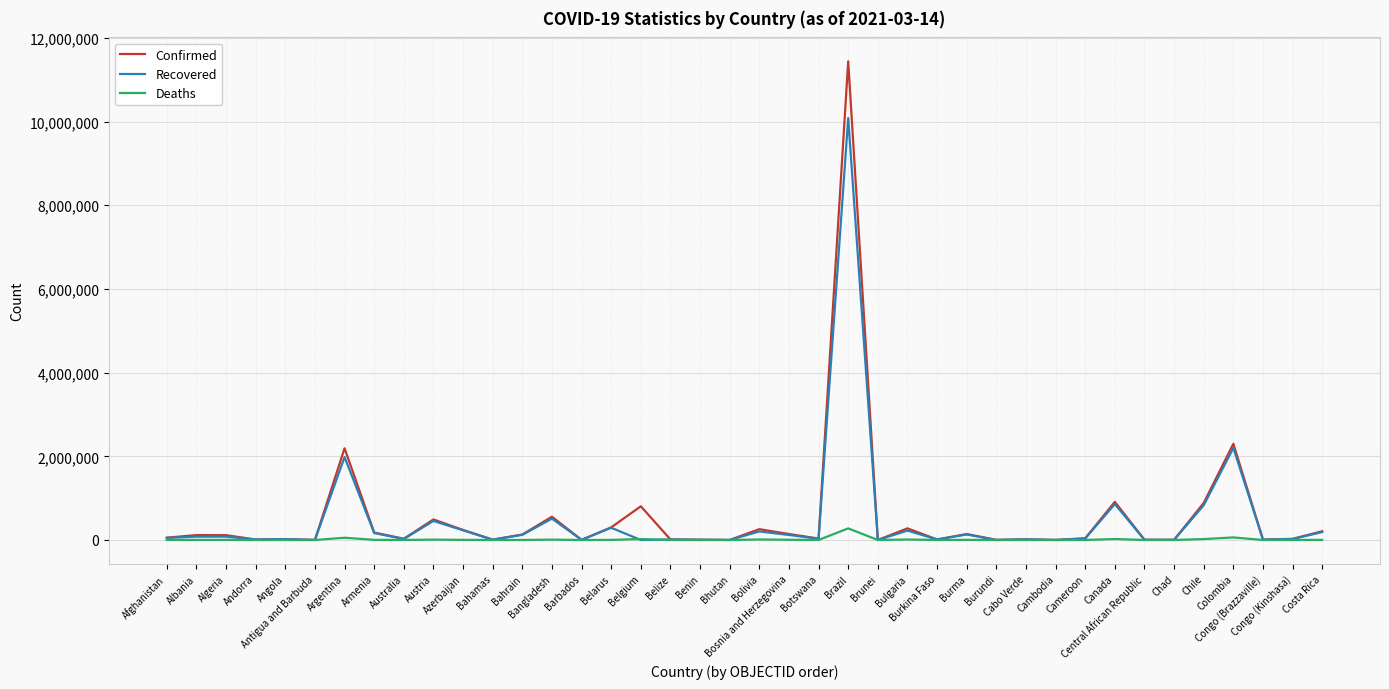

What is the sum of the Deaths values at Benin and Canada?

22507